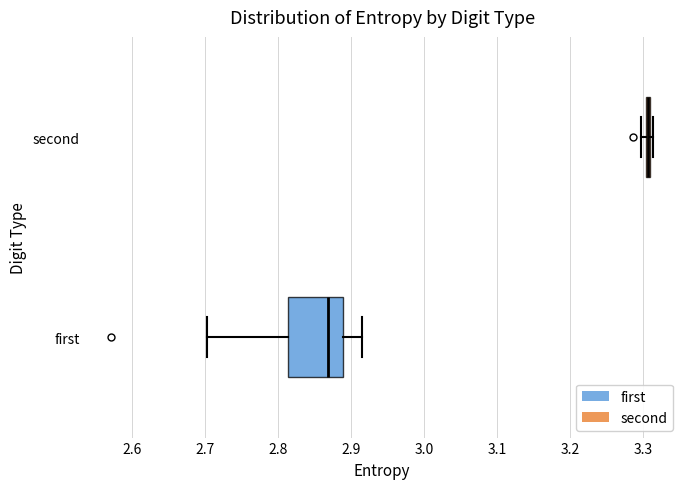

Comparing the boxes themselves (not the whiskers), which one is the widest?

first